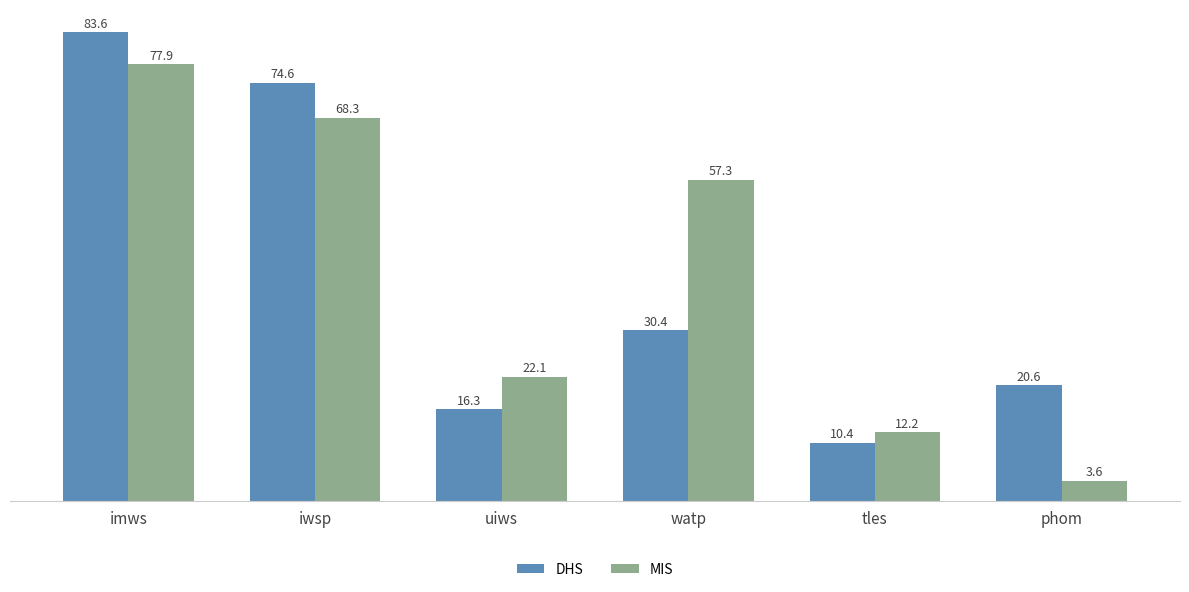

What is the sum of all DHS values?

235.9